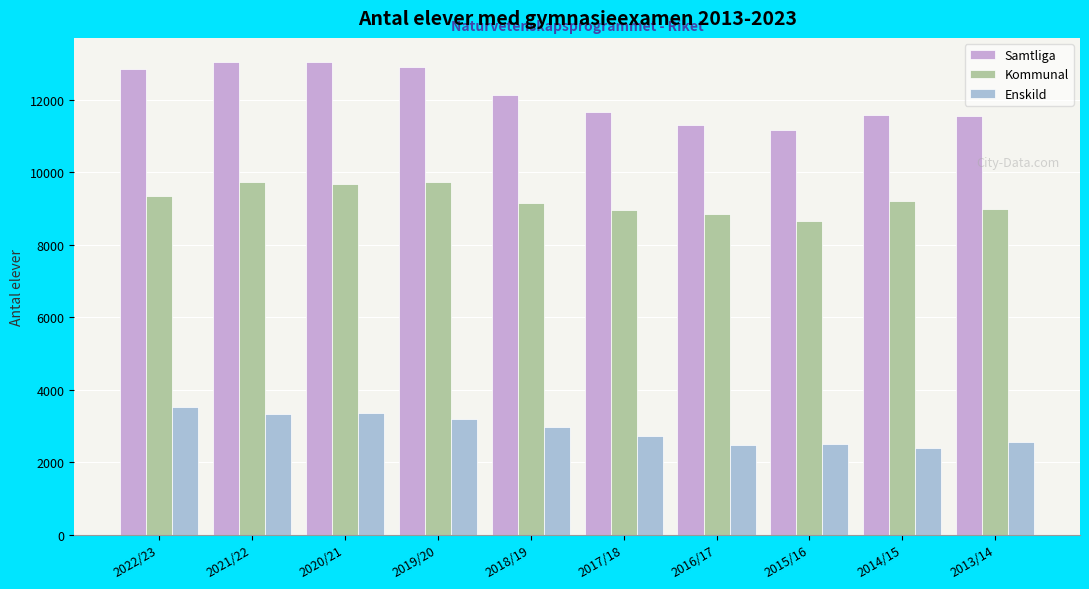

The value of Samtliga at 2022/23 is 17893. True or false?

False